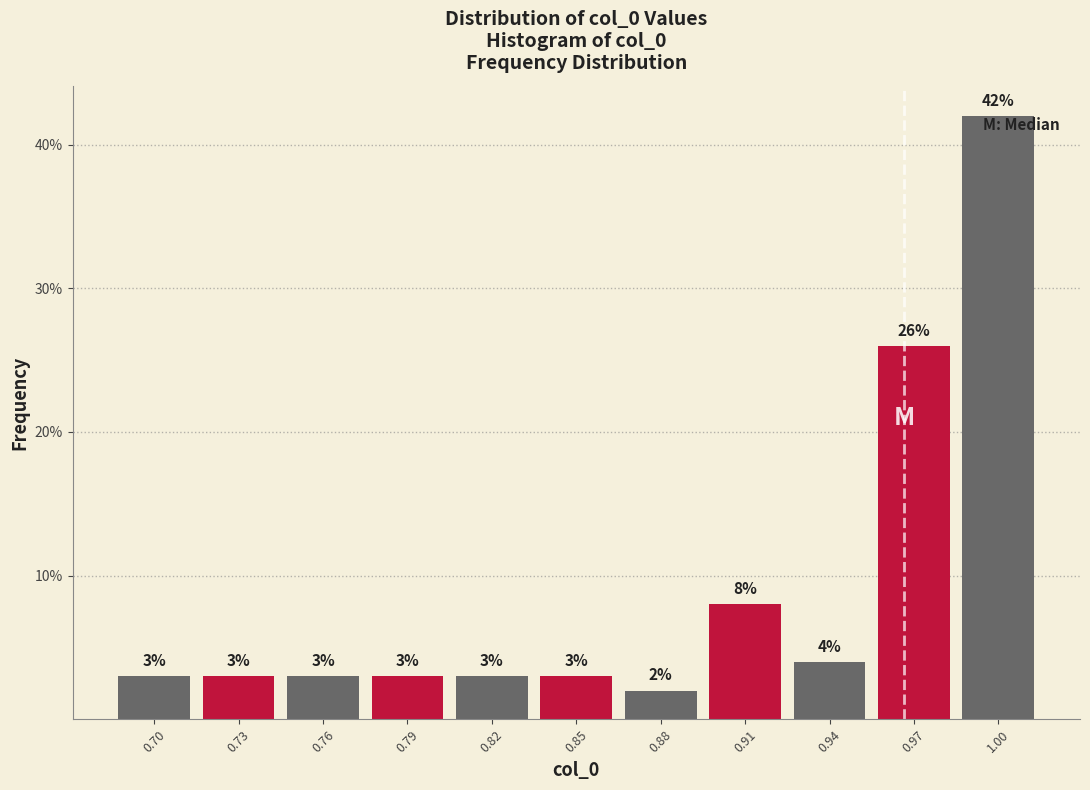

Reading right to left, what are all the values shown in this chart?

1.00=42	0.97=26	0.94=4	0.91=8	0.88=2	0.85=3	0.82=3	0.79=3	0.76=3	0.73=3	0.70=3